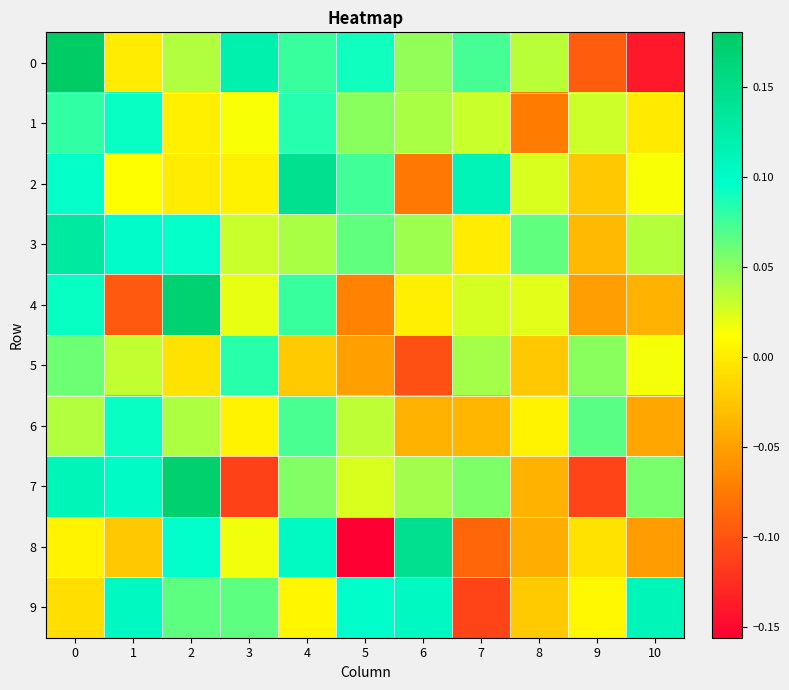

At 10, list the series in order from smallest to largest.

0, 8, 6, 4, 1, 2, 5, 3, 7, 9